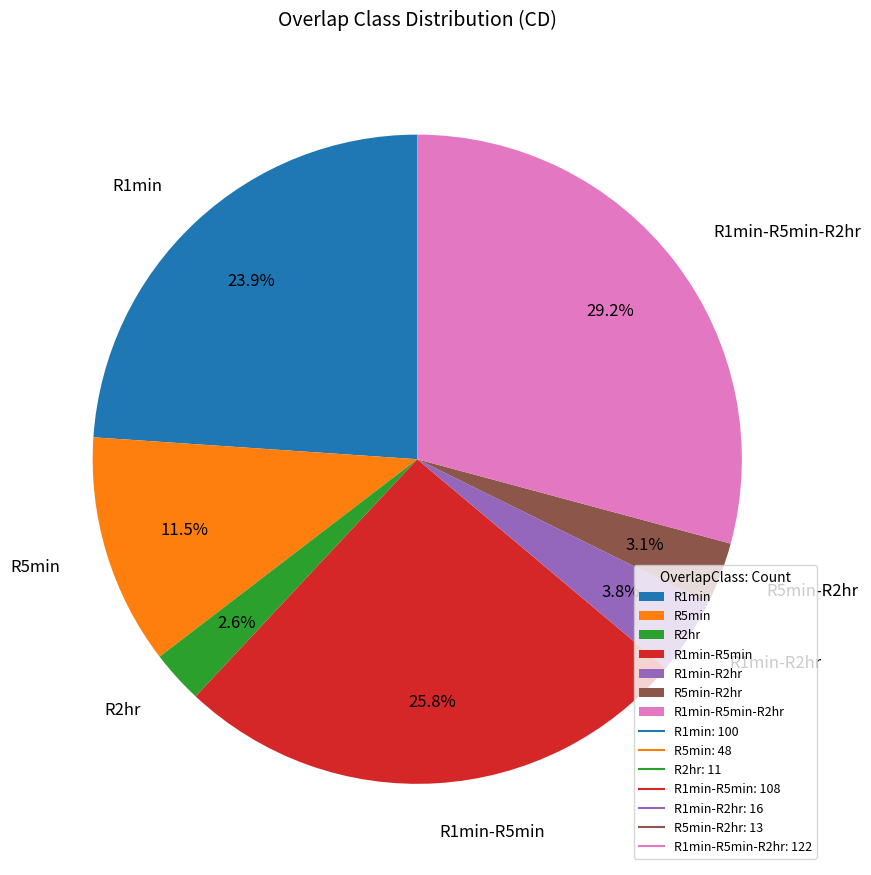

What is the ratio of the value at R1min-R5min to the value at R1min?

1.1